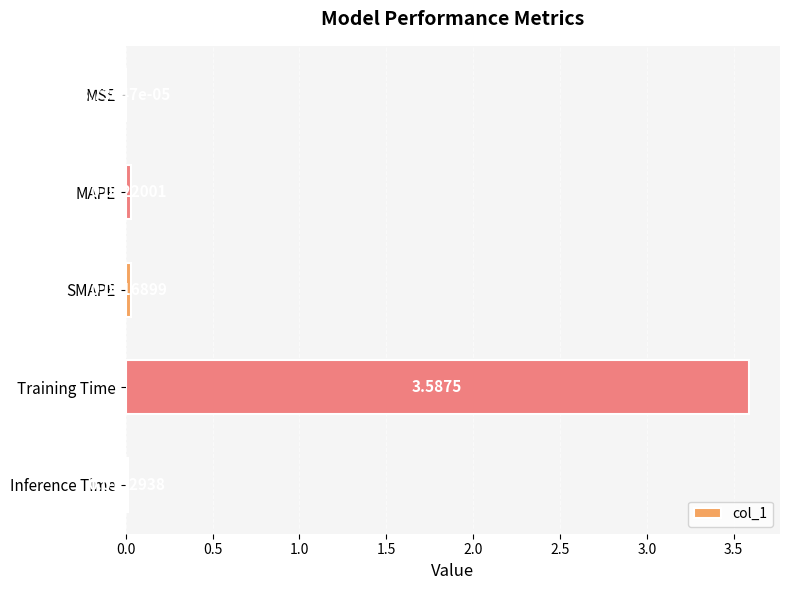

Which category has the highest value across all series?

Training Time